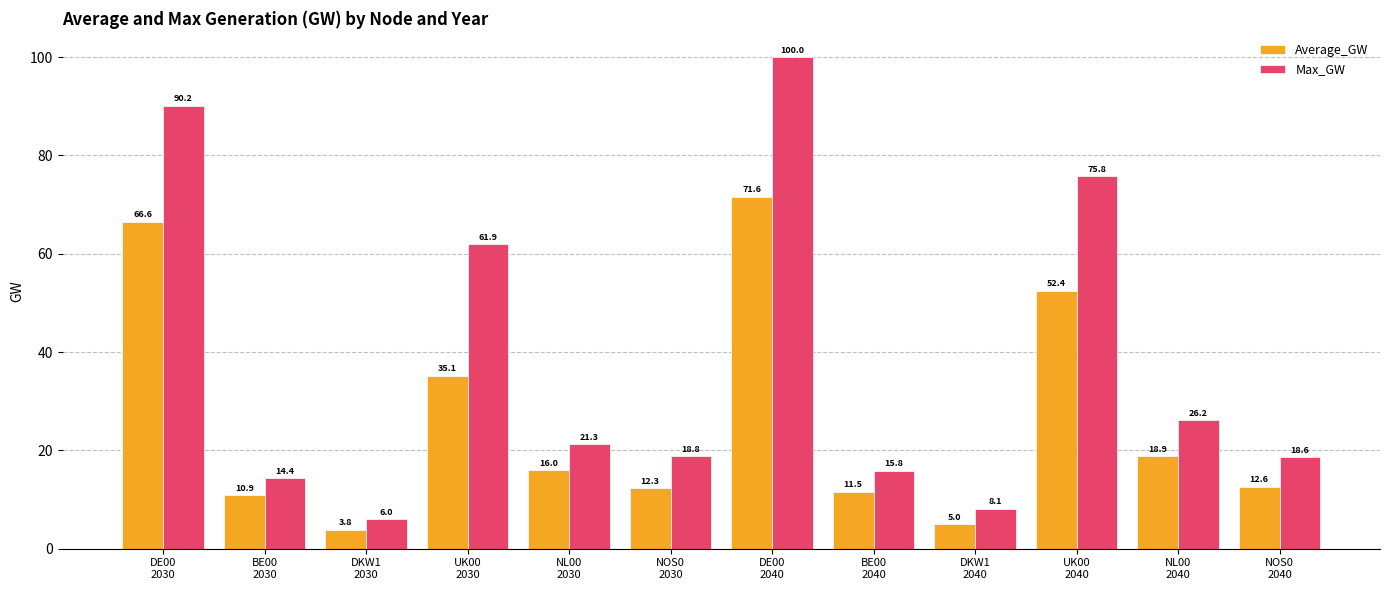

How many values in the Max_GW series are below 21?

6